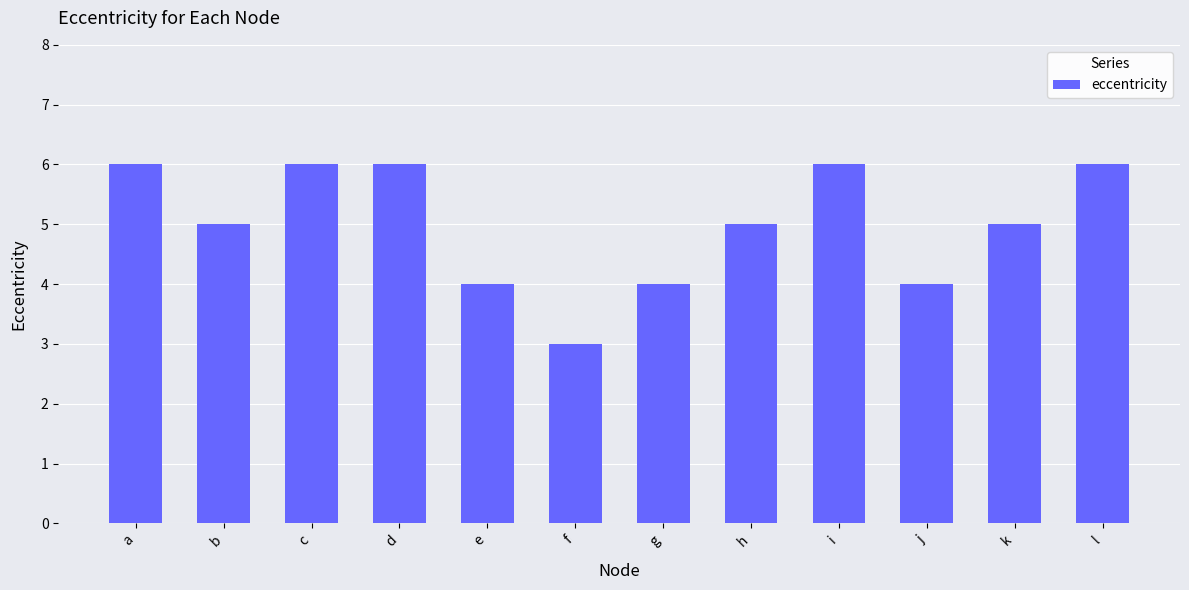

The chart shows a value of 3 at f. True or false?

True